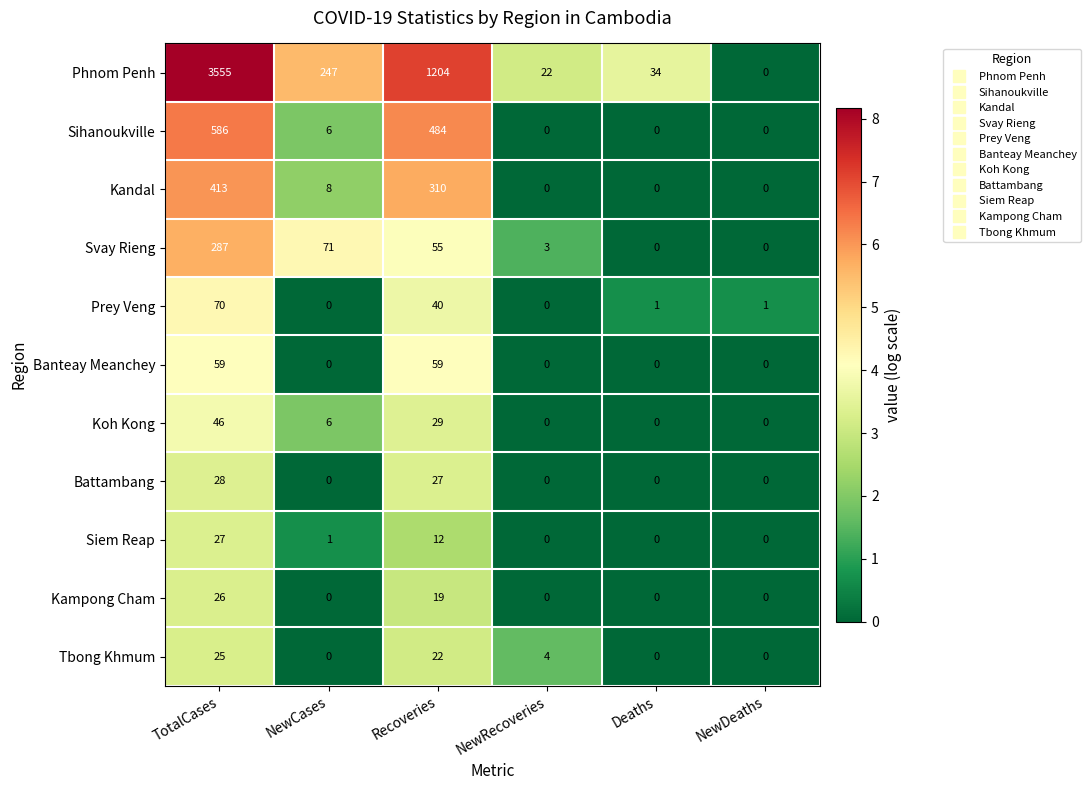

What is the spread (max minus min) of values at Recoveries?

1192